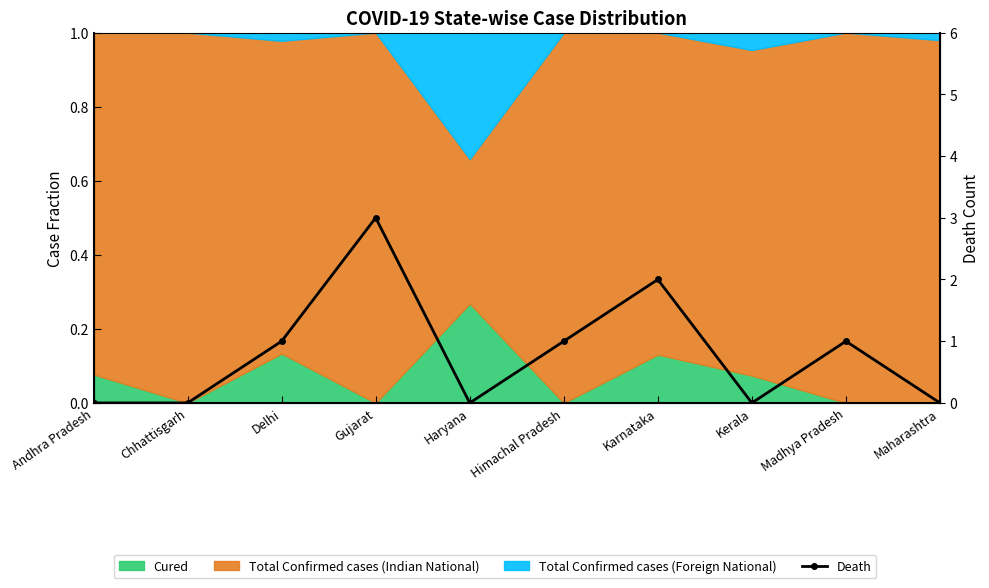

Count the values in the range 0 to 1.

8